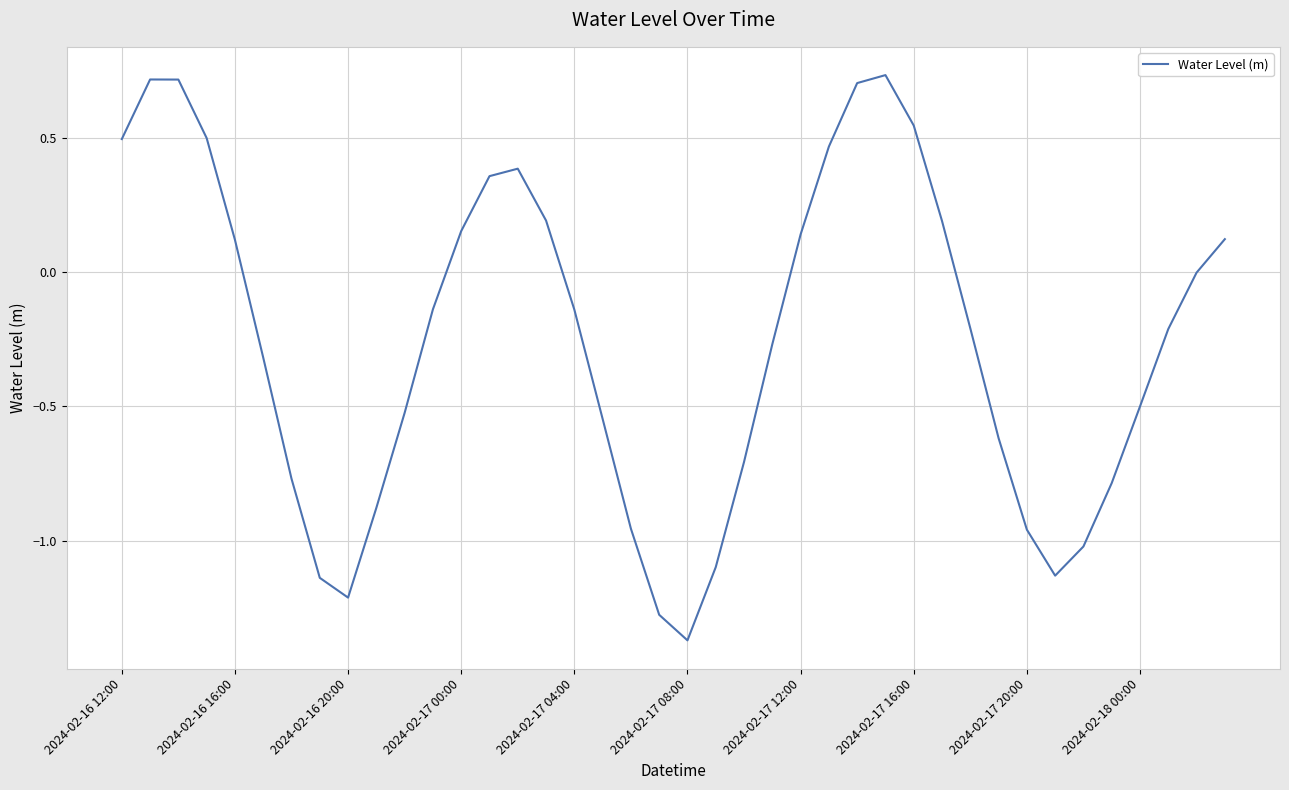

Does the chart display data point markers on the line(s)?

No